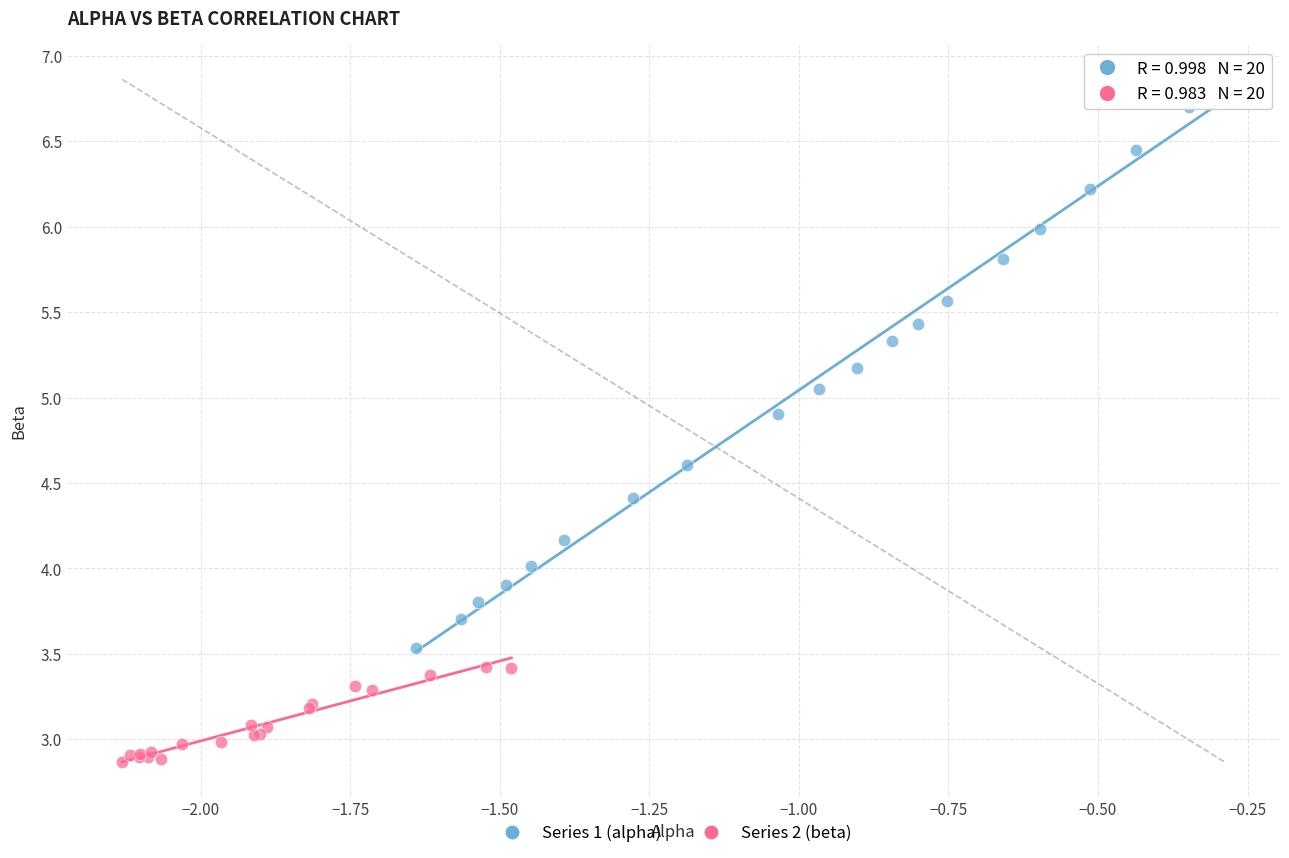

What are all the series names shown in the legend?

Series 1 (alpha), Series 2 (beta)